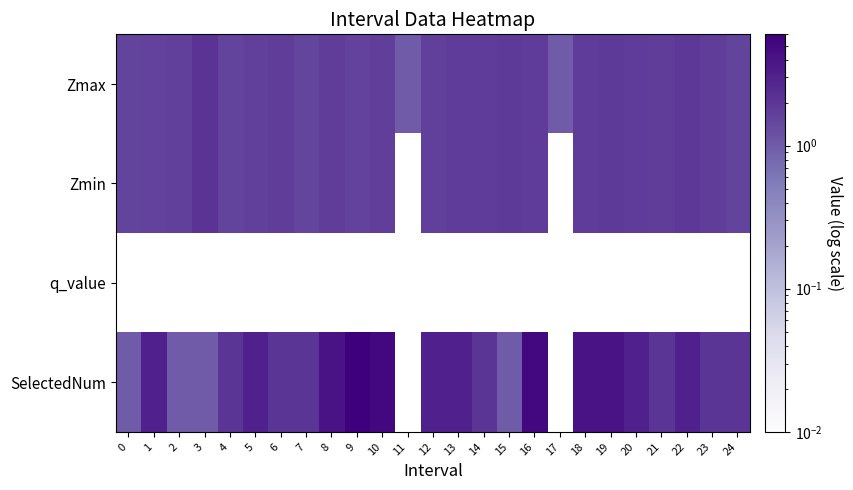

What is the greatest value displayed?

6.0